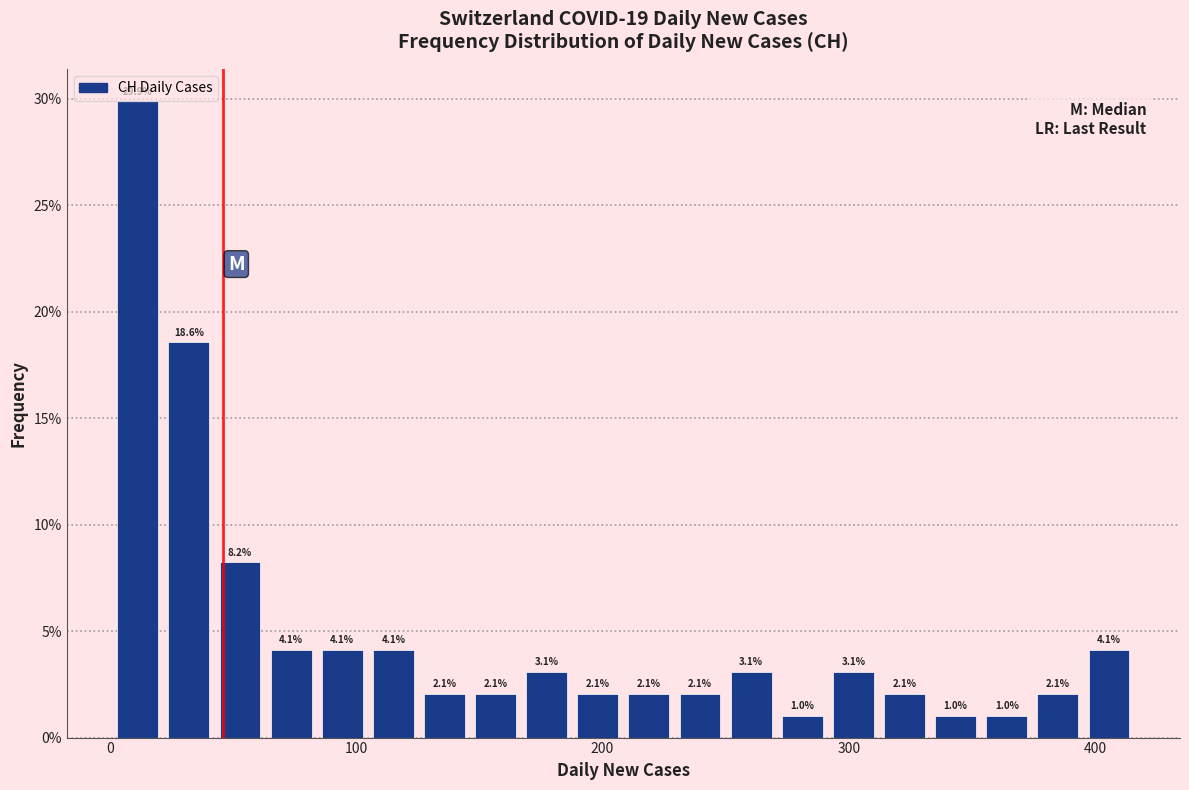

Around what value on the x-axis is the tallest bar? Give the approximate position of its centre, as read against the axis.

10